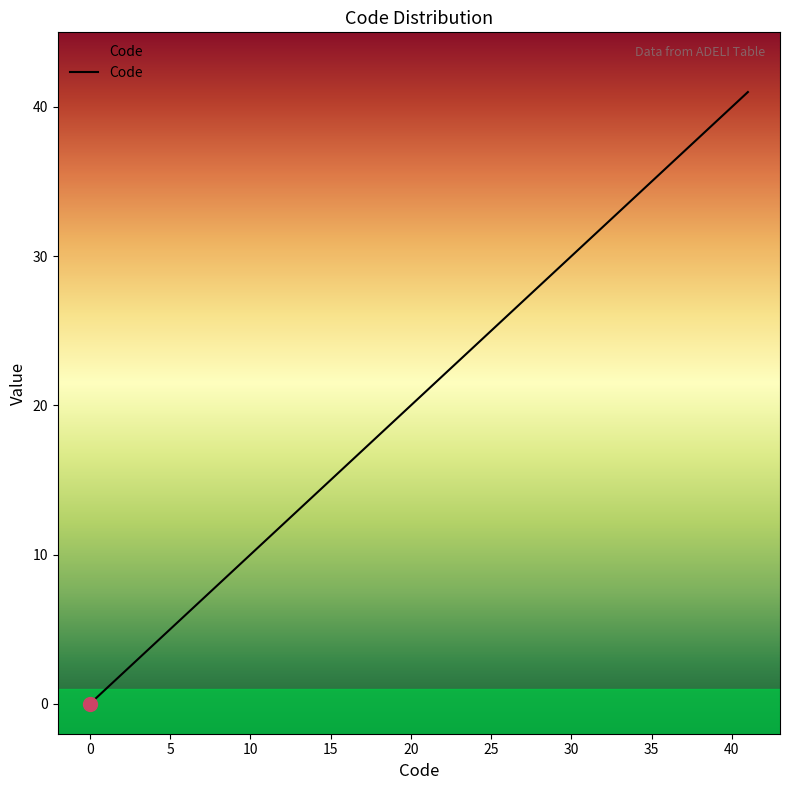

What is the maximum value shown in the chart?

41